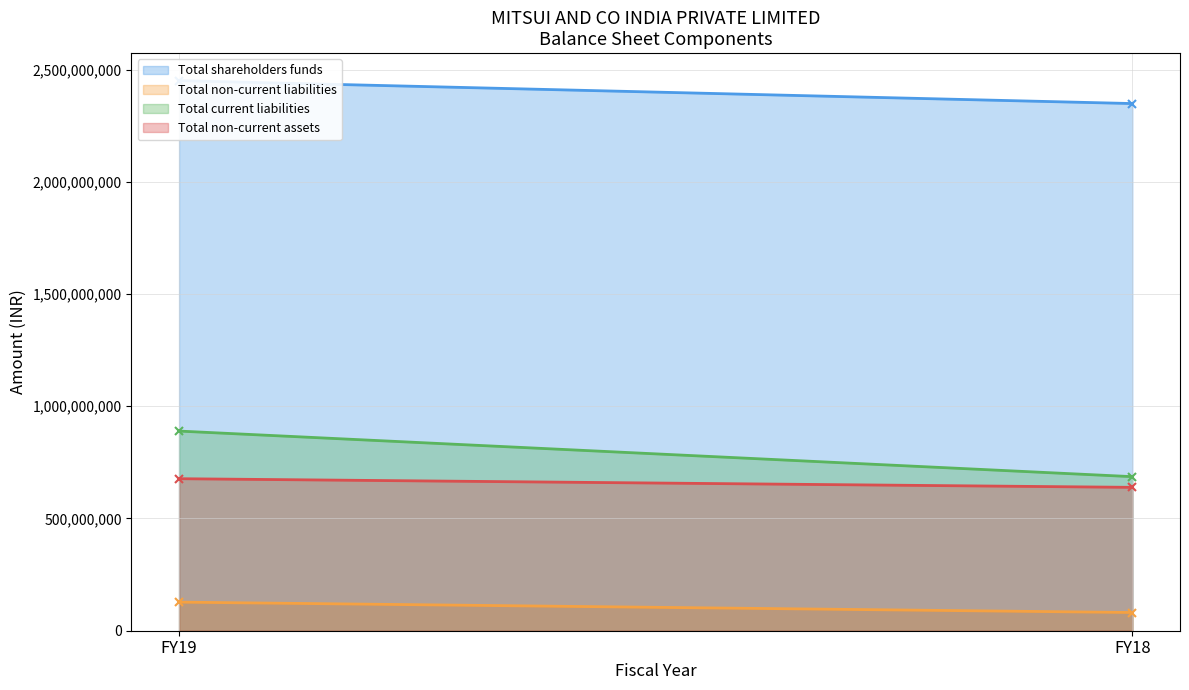

Which category has the highest value in the Total current liabilities series?

FY19